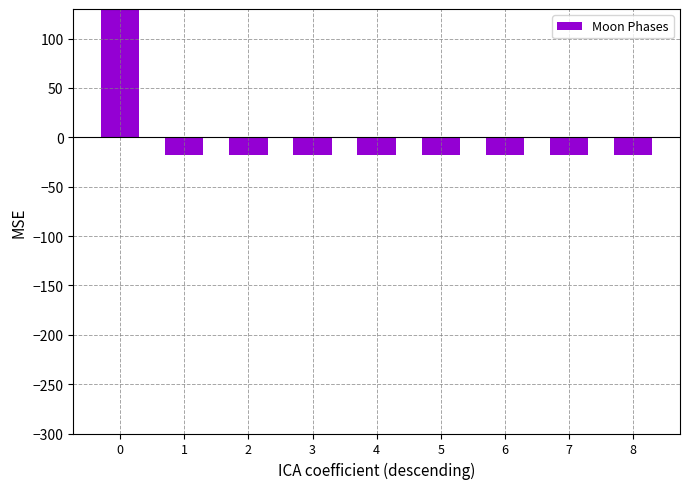

Which has a higher value, 5 or 1?

5